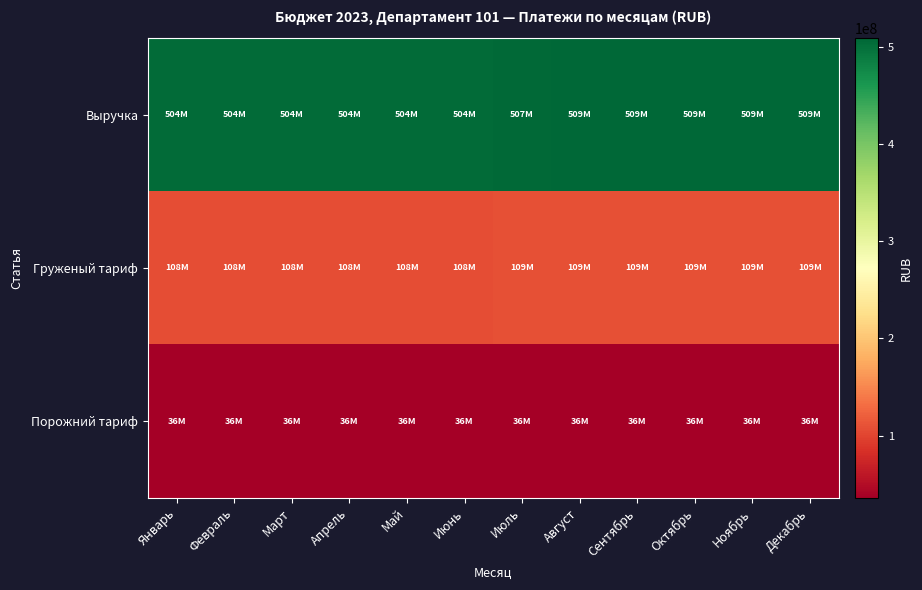

Between Январь and Август, which series saw the biggest shift?

Выручка